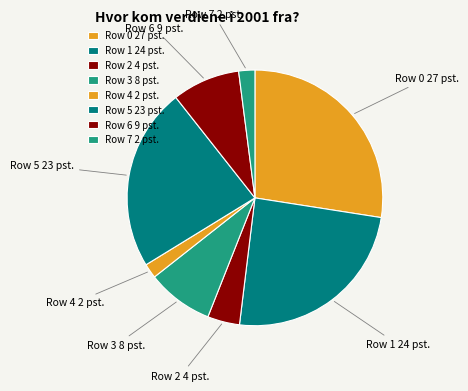

Is it true that Row 2 4 pst. is 14% of the pie?

False